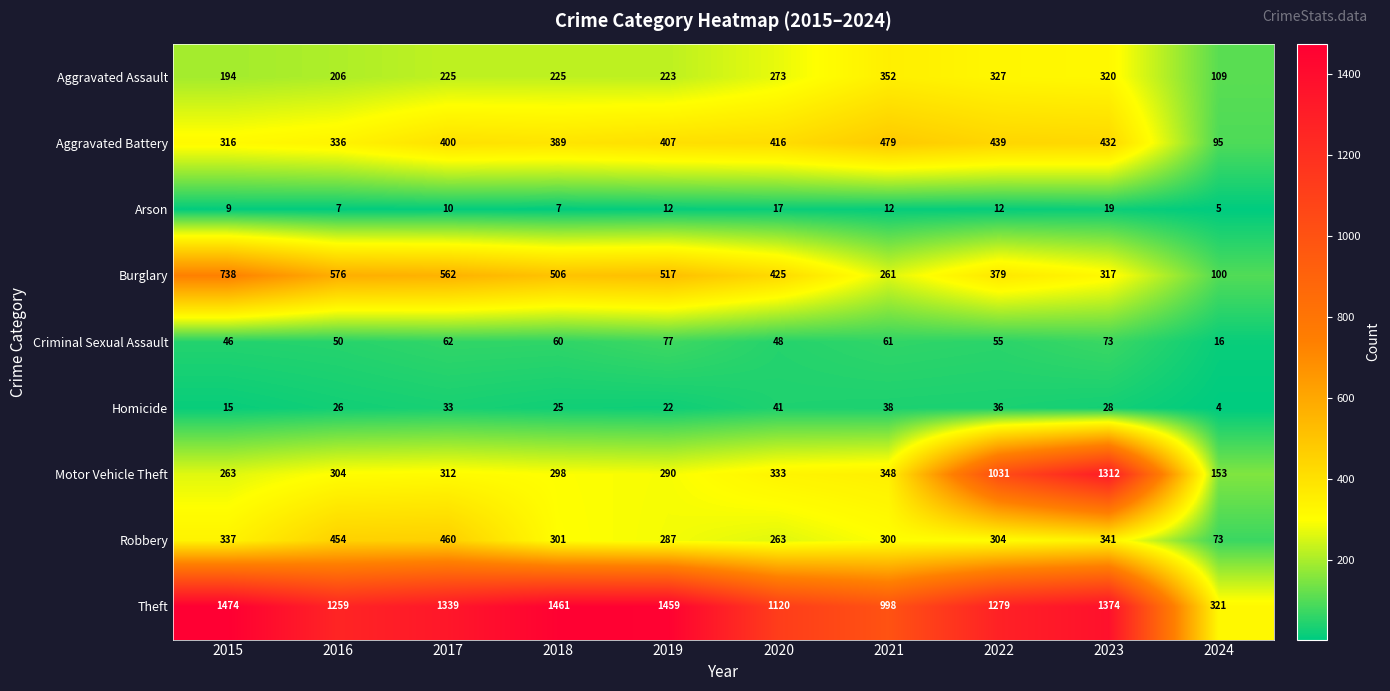

Count the number of categories in the chart.

10